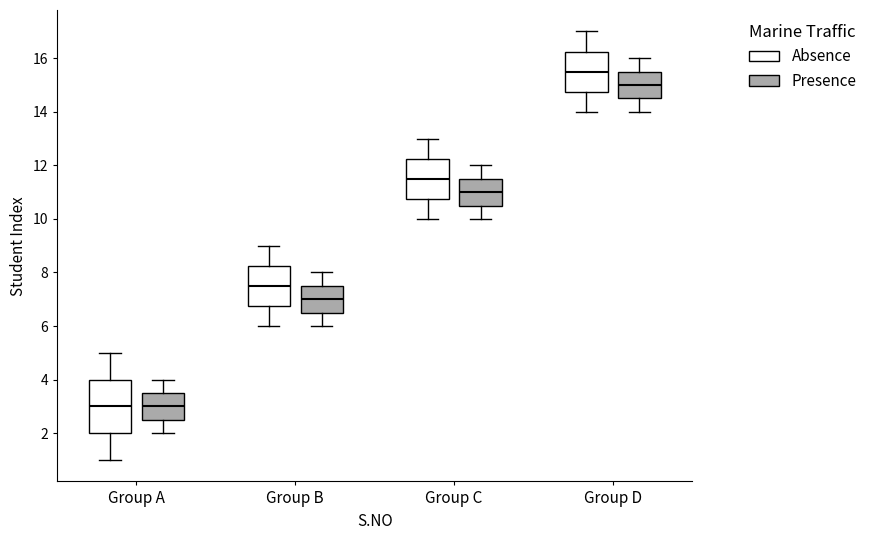

Where does the lower whisker of the box for Group D (Presence) end on the y-axis? The values are not printed on the chart, so give them approximately, as read against the axis.

14.0